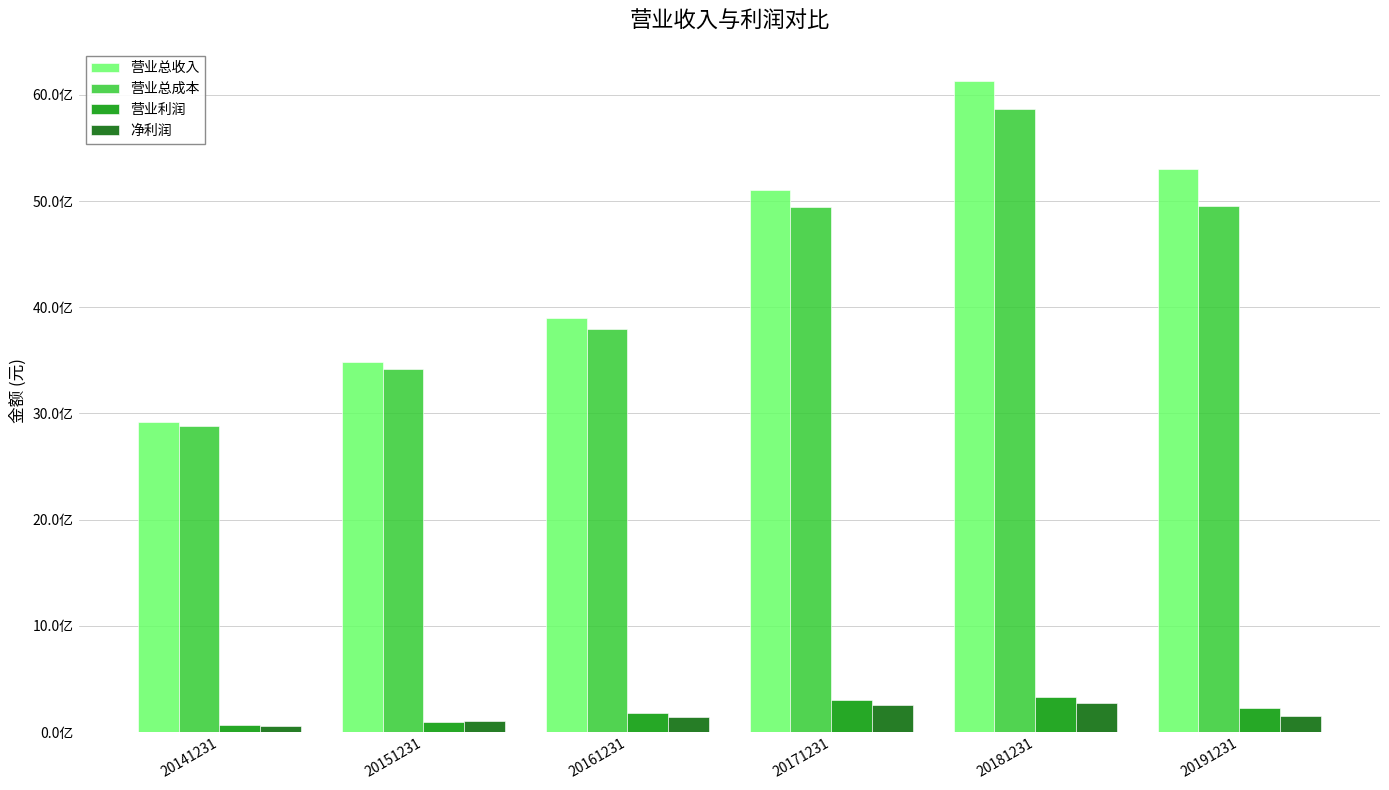

What are all the series names shown in the legend?

营业总收入, 营业总成本, 营业利润, 净利润